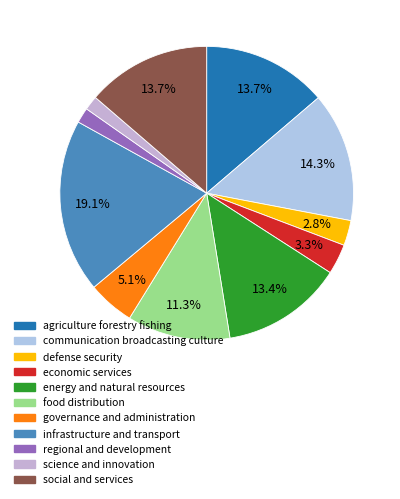

To the nearest percent, what is the combined percentage of communication broadcasting culture and science and innovation?

16%